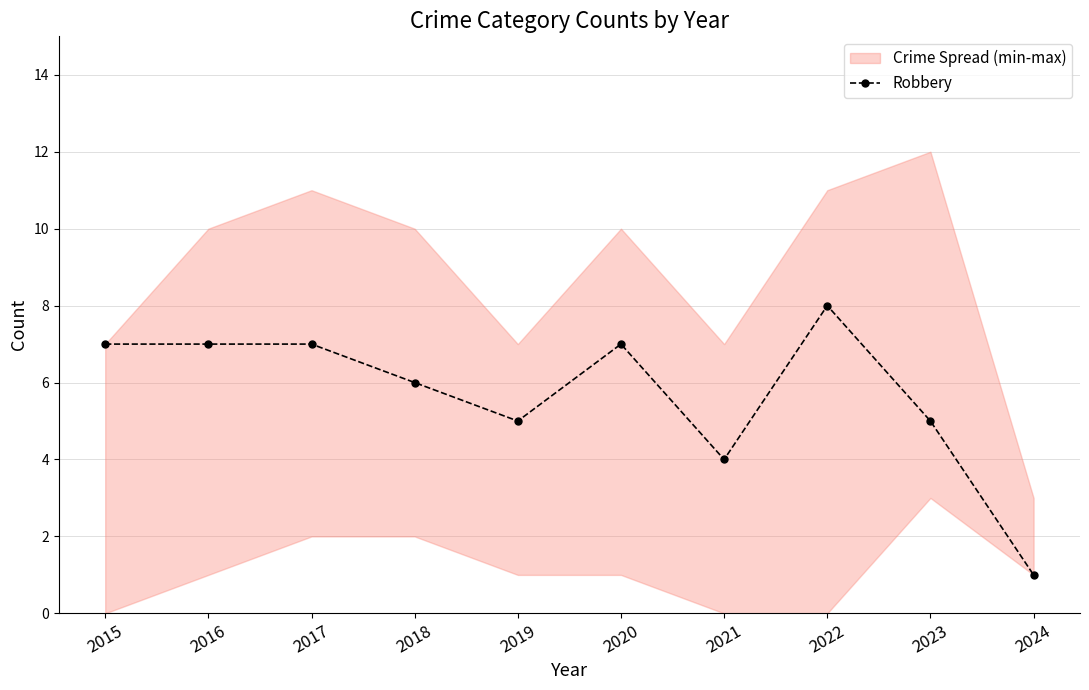

How many points are higher than both their immediate neighbors (excluding endpoints)?

2